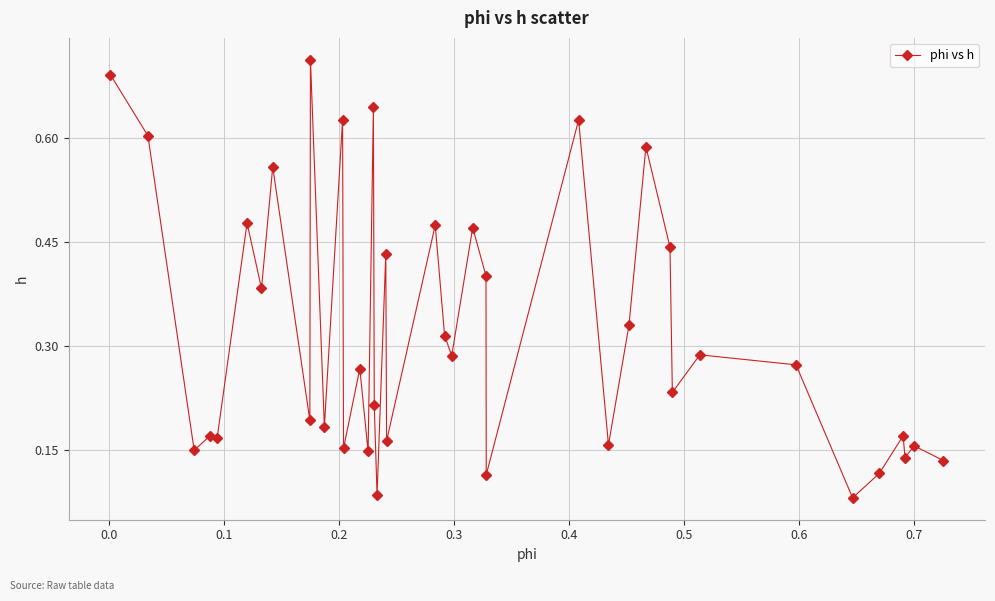

True or false: there are more than 1 points higher than both neighbors.

True